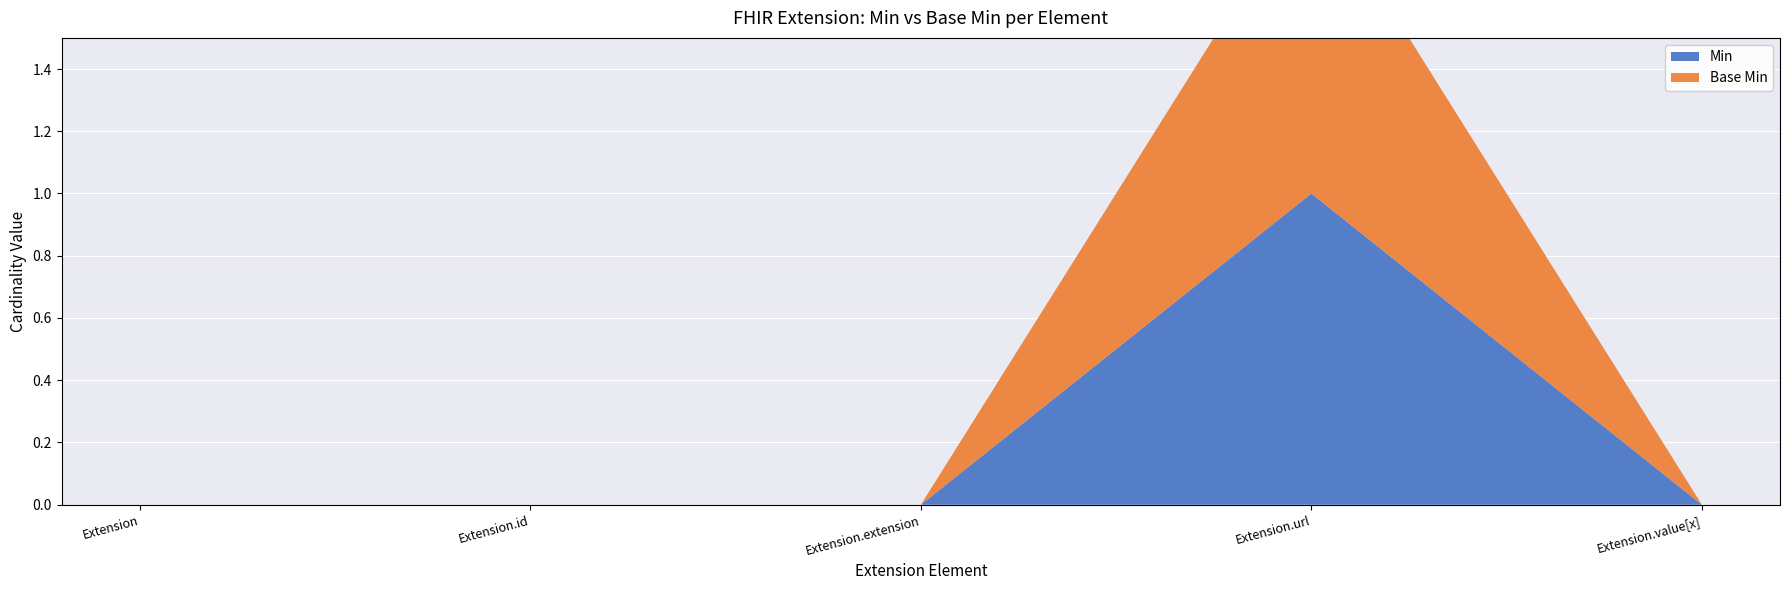

Reading left to right, list all the values displayed in this chart.

Base Min: Extension=0	Extension.id=0	Extension.extension=0	Extension.url=1	Extension.value[x]=0
Min: Extension=0	Extension.id=0	Extension.extension=0	Extension.url=1	Extension.value[x]=0